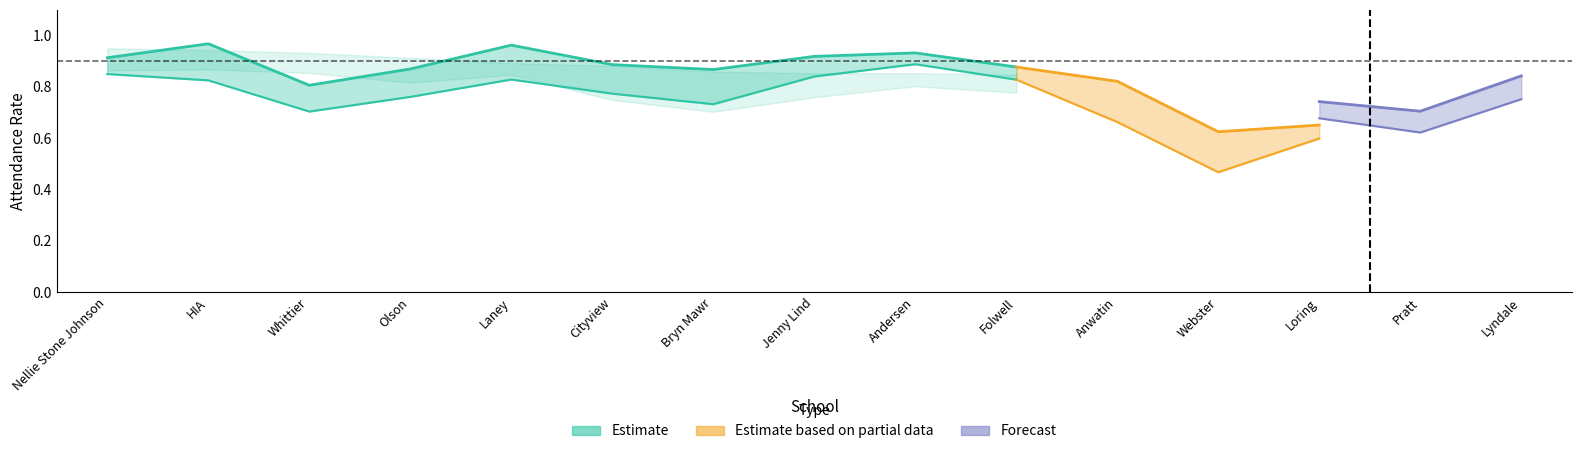

How many Models 3+5 values are between 0 and 1?

15